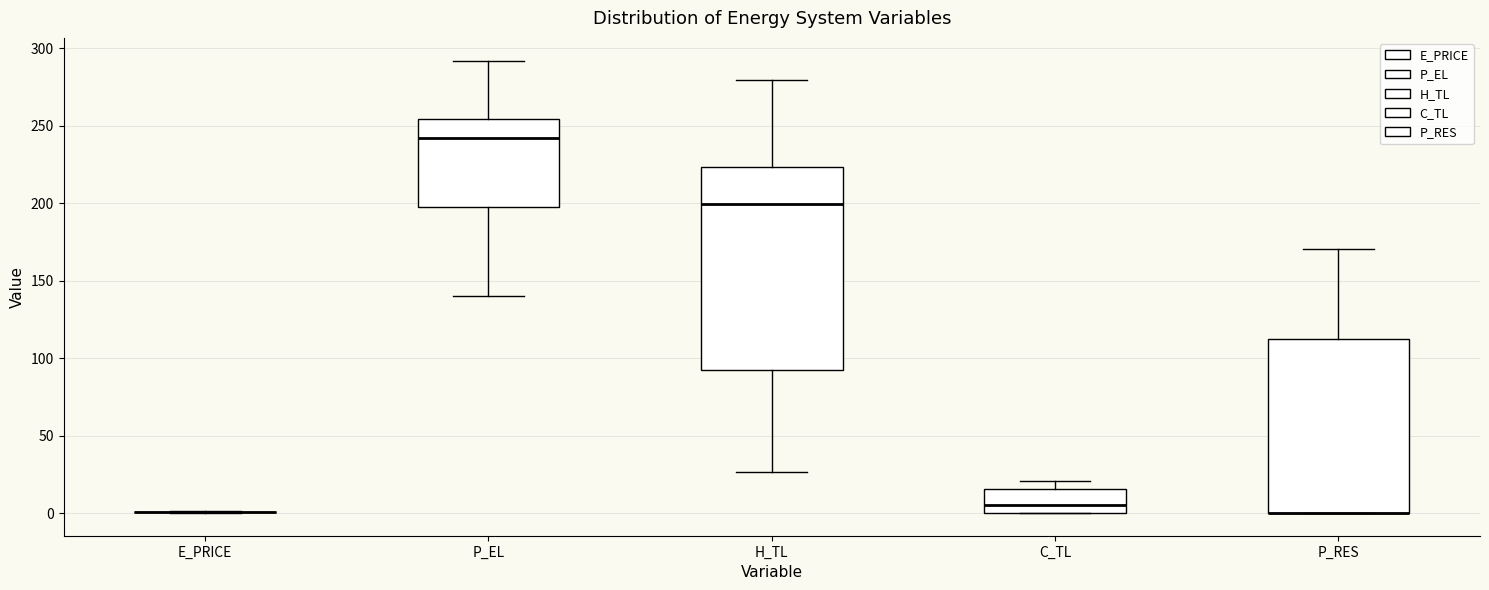

Reading left to right, transcribe this box plot: for each box, give where its median line is, the range the box spans, and where its two whiskers end, as read against the y-axis. The values are not printed on the chart, so give them approximately, as read against the axis.

E_PRICE: box collapsed to a line at 0, whiskers 0 to 0
P_EL: median 240, box 200 to 255, whiskers 140 to 290
H_TL: median 200, box 90 to 225, whiskers 25 to 280
C_TL: median 5, box 0 to 15, whiskers 0 to 20
P_RES: median 0 (drawn on the box's lower edge), box 0 to 110, whiskers 0 to 170